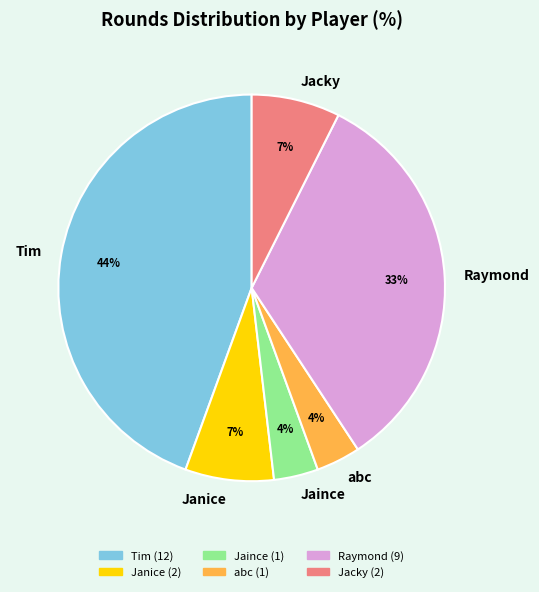

Do abc and Jaince together represent more than half of the pie?

No